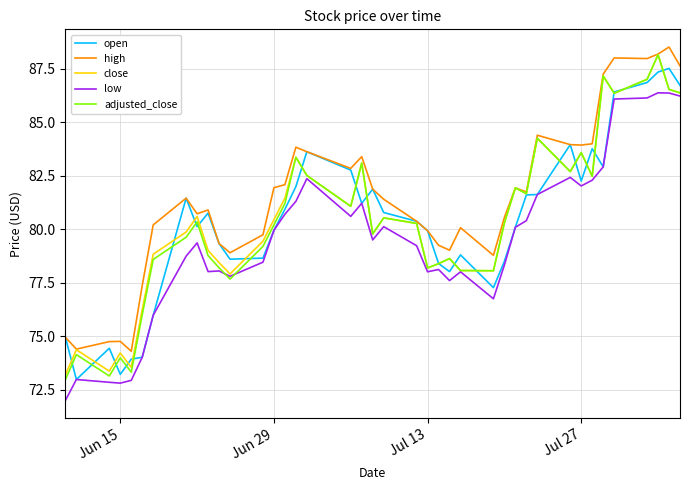

What is the lowest value of the open series?

73.0